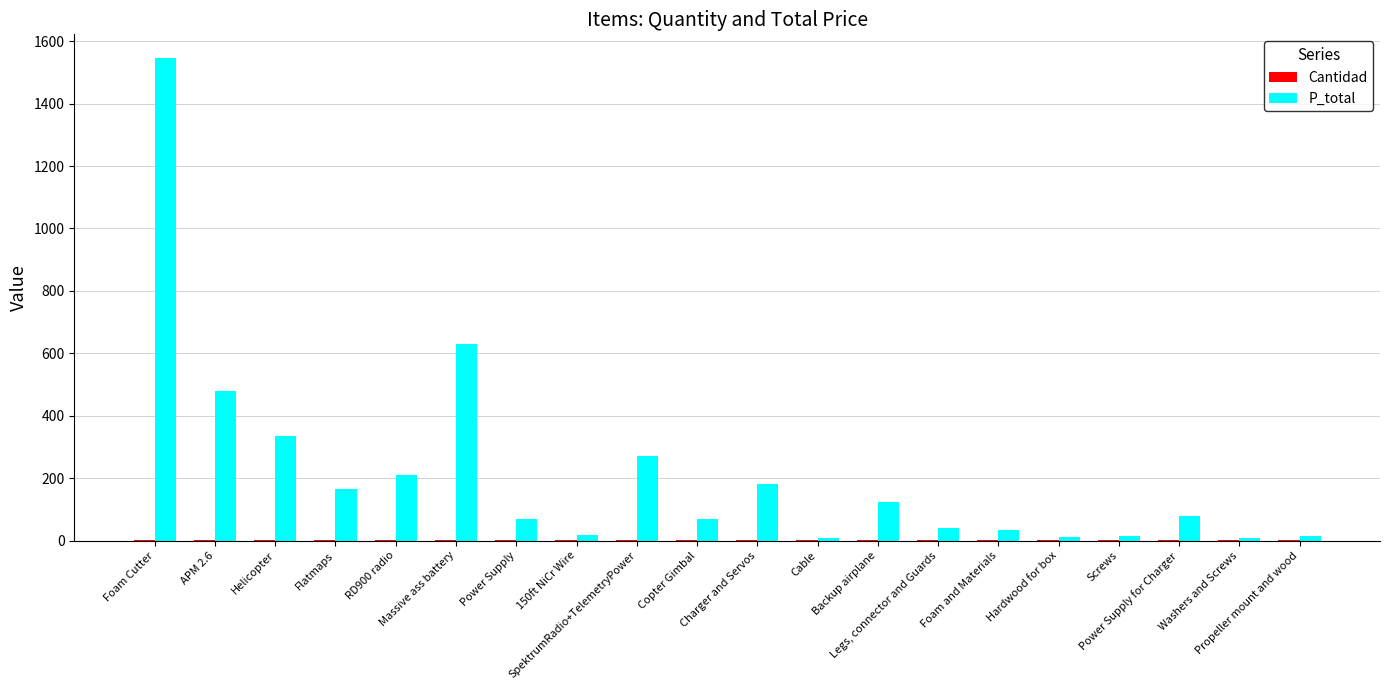

What is the average value of the P_total series?

215.2